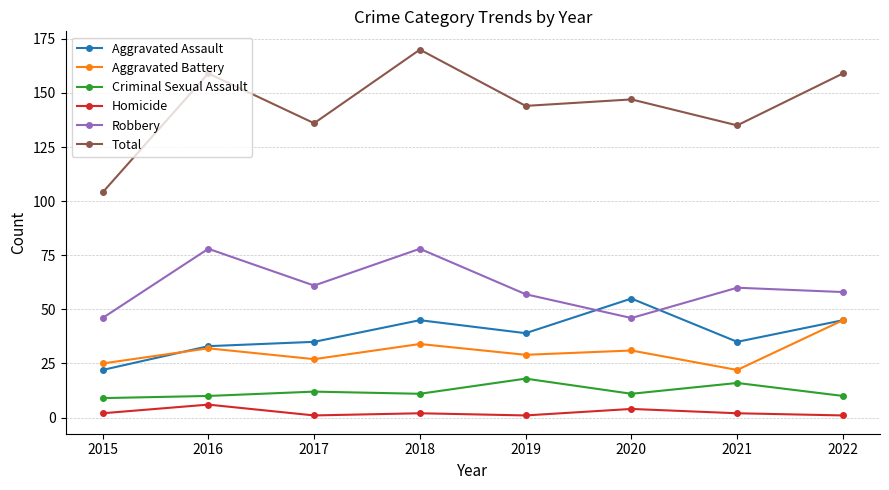

Is it true that Total equals 136 at 2017?

True